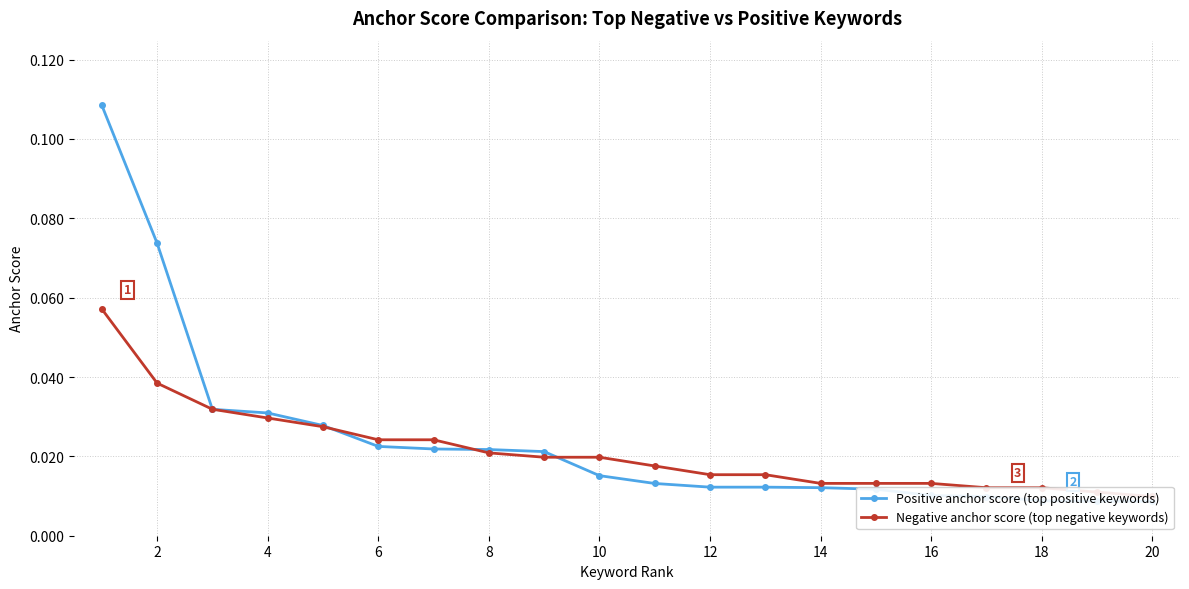

True or false: Positive anchor score (top positive keywords) has more than 1 points higher than both neighbors.

False